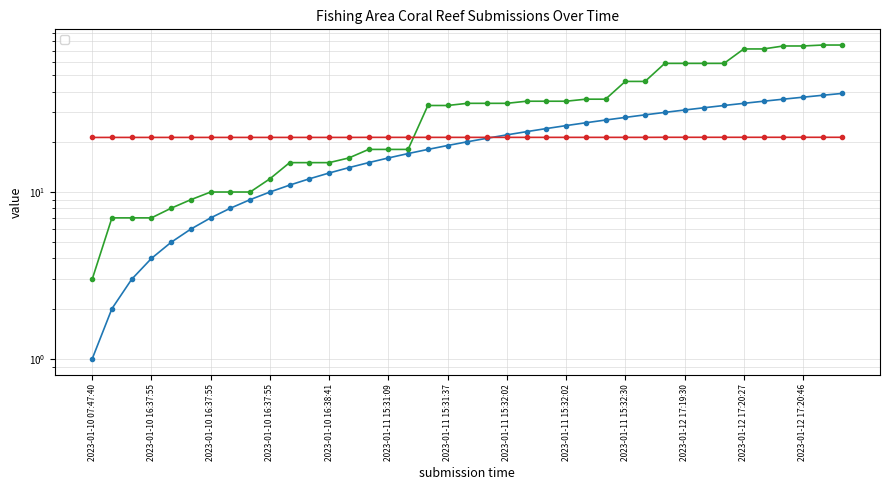

Which label corresponds to the smallest value in the chart?

2023-01-10 07:47:40